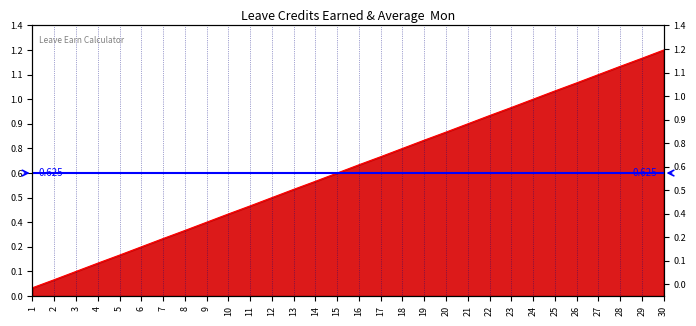

Reading left to right, list all the values displayed in this chart.

1=0.0	2=0.1	3=0.1	4=0.2	5=0.2	6=0.2	7=0.3	8=0.3	9=0.4	10=0.4	11=0.5	12=0.5	13=0.5	14=0.6	15=0.6	16=0.7	17=0.7	18=0.8	19=0.8	20=0.8	21=0.9	22=0.9	23=1.0	24=1.0	25=1.0	26=1.1	27=1.1	28=1.2	29=1.2	30=1.2